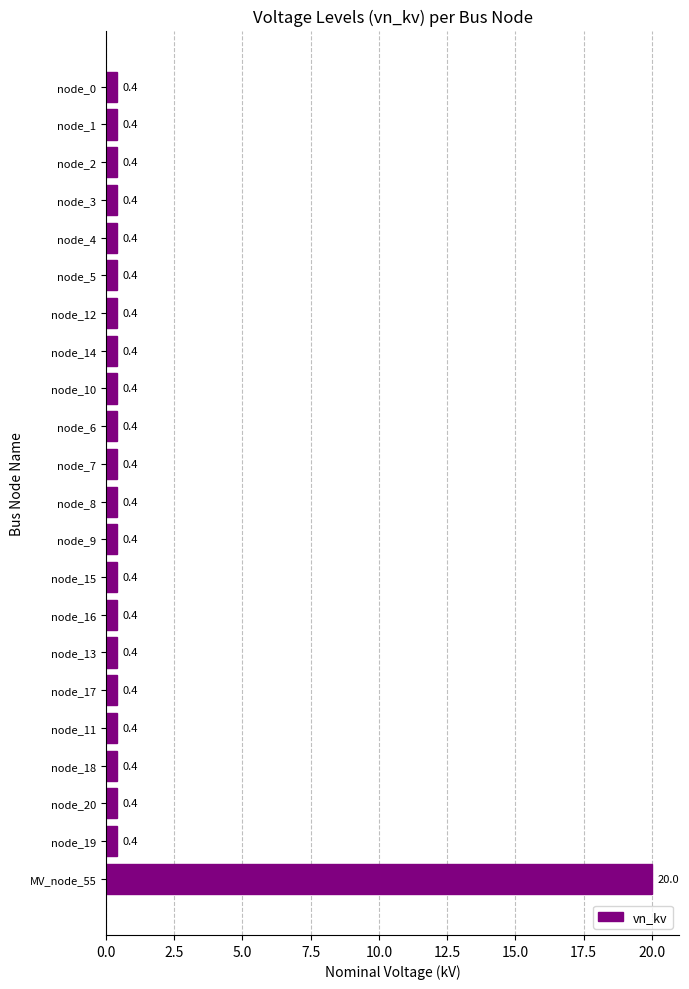

What is the change in value from node_13 to MV_node_55?

+19.6